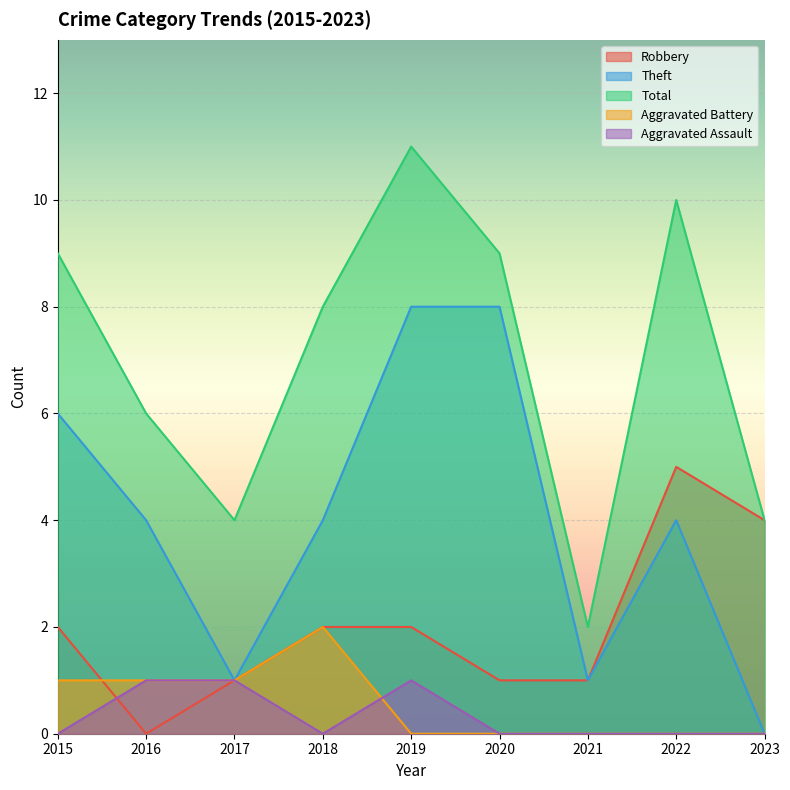

The Aggravated Battery series shows 0 at 2020. True or false?

True